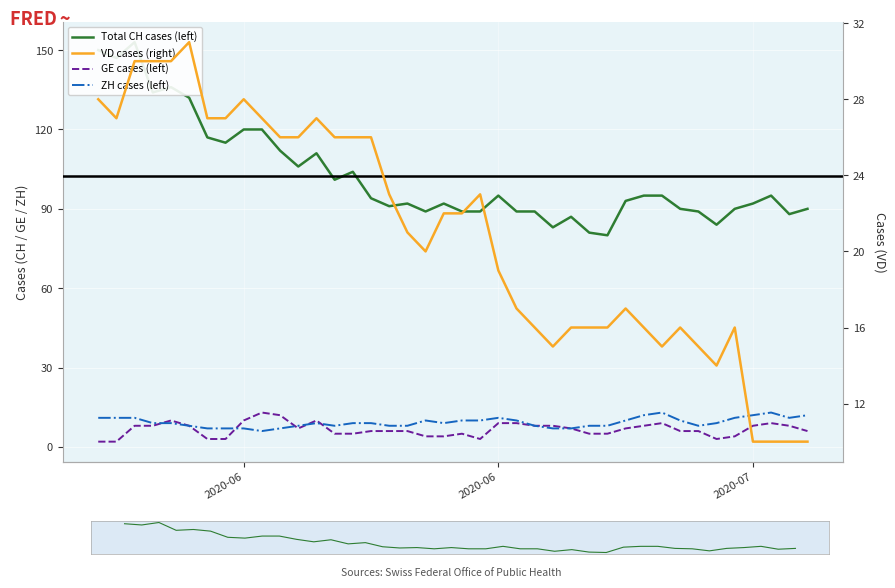

At how many categories does at least one series exceed 50?

40